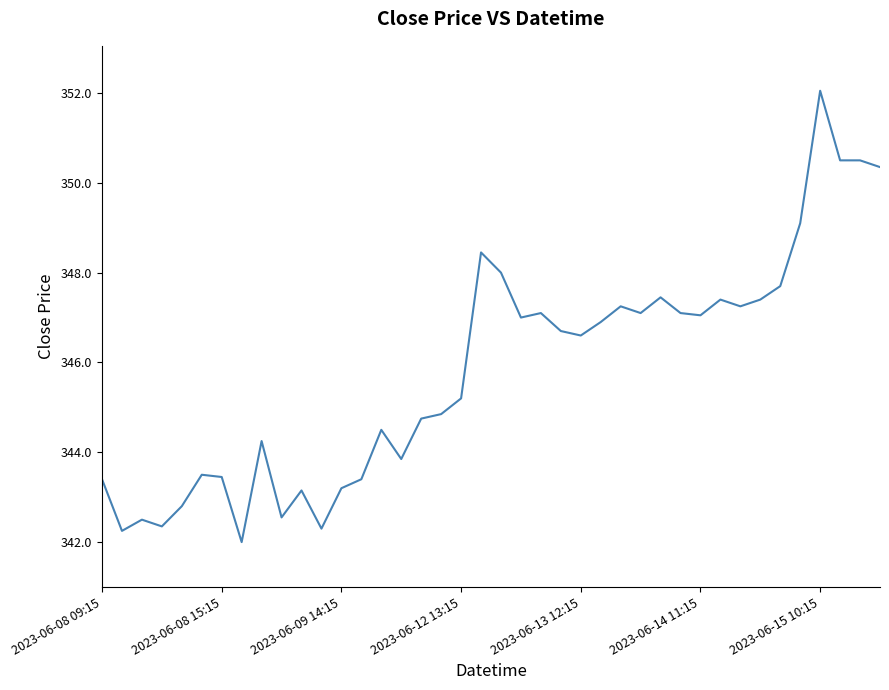

What is the minimum value shown in the chart?

342.0